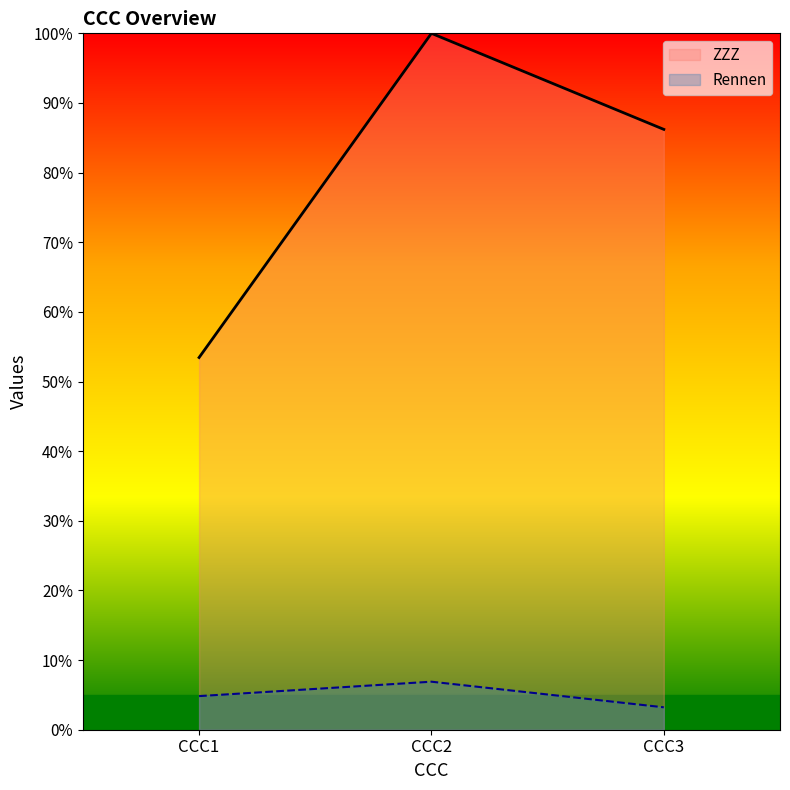

Reading right to left, transcribe all the data shown in this chart.

ZZZ: 86.2	100.0	53.4
Rennen: 3.2	6.9	4.8